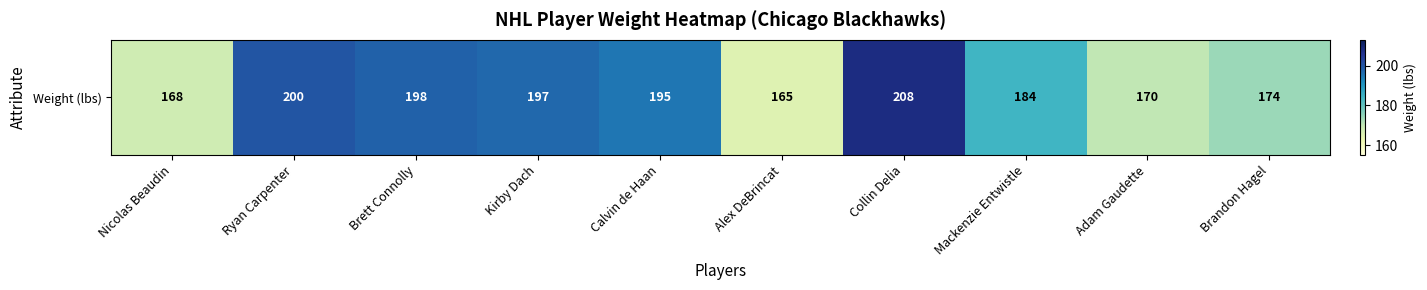

The chart shows a value of 81 at Brett Connolly. True or false?

False